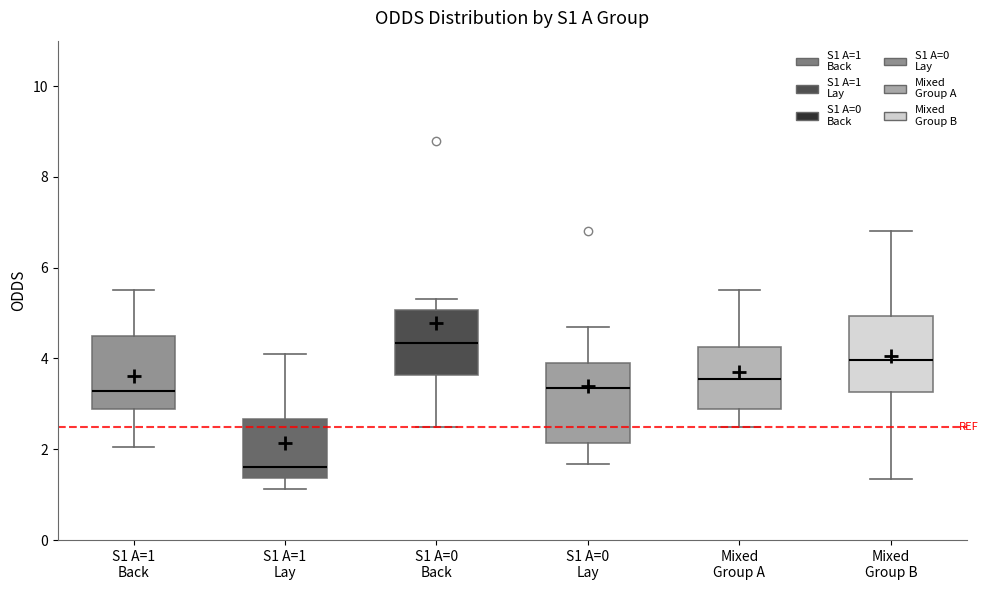

Reading left to right, read every box against the y-axis: the position of its median line, the range the box covers, and the ends of its whiskers. The values are not printed on the chart, so give them approximately, as read against the axis.

S1 A=1 Back: median 3.2, box 2.8 to 4.4, whiskers 2.0 to 5.6
S1 A=1 Lay: median 1.6, box 1.4 to 2.6, whiskers 1.2 to 4.2
S1 A=0 Back: median 4.4, box 3.6 to 5.0, whiskers 2.4 to 5.4
S1 A=0 Lay: median 3.4, box 2.2 to 4.0, whiskers 1.6 to 4.8
Mixed Group A: median 3.6, box 2.8 to 4.2, whiskers 2.4 to 5.6
Mixed Group B: median 4.0, box 3.2 to 5.0, whiskers 1.4 to 6.8